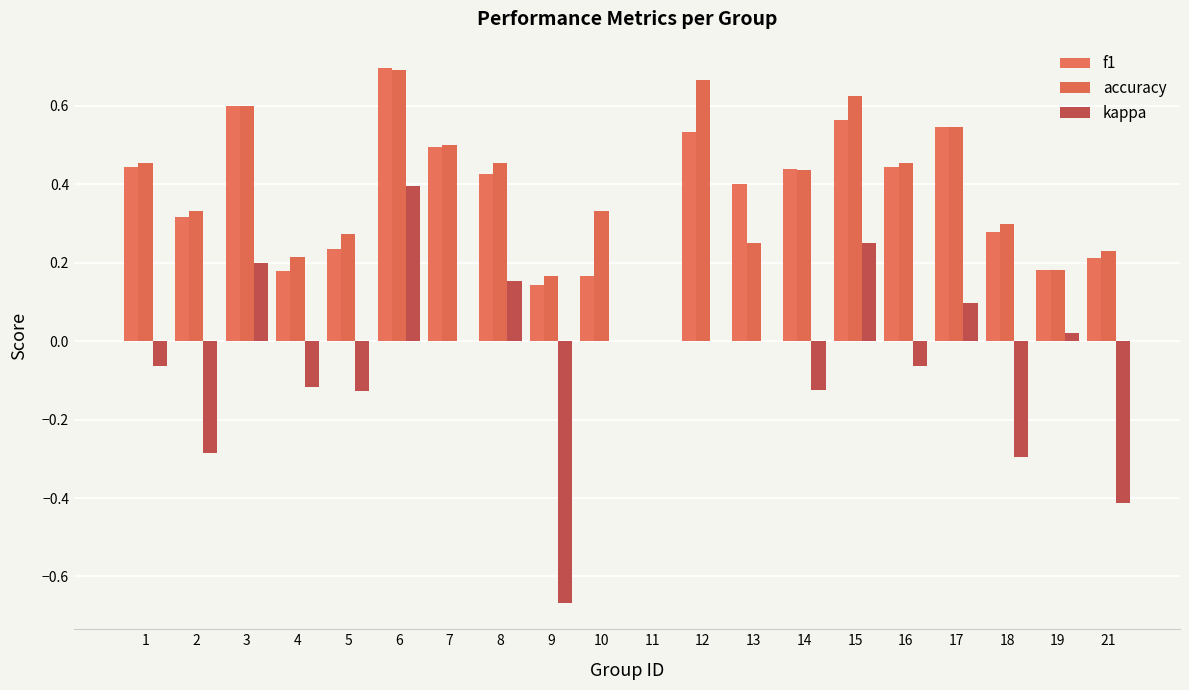

At how many categories does at least one series exceed 0?

19